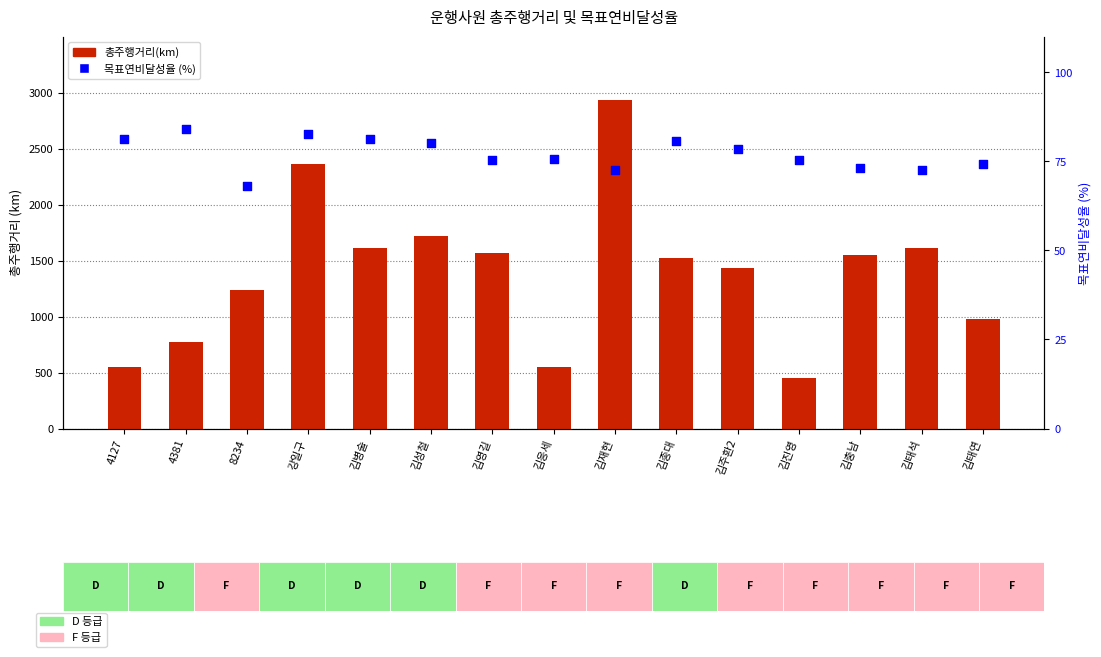

At which category is the sum across all series the highest?

김재현